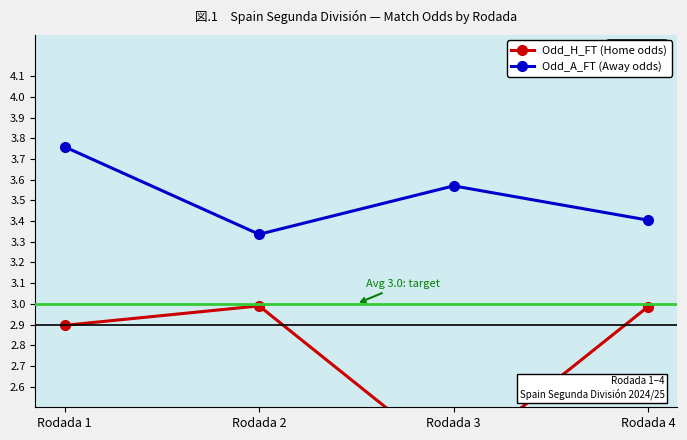

Which series changed the most between Rodada 1 and Rodada 3?

Odd_H_FT (Home odds)